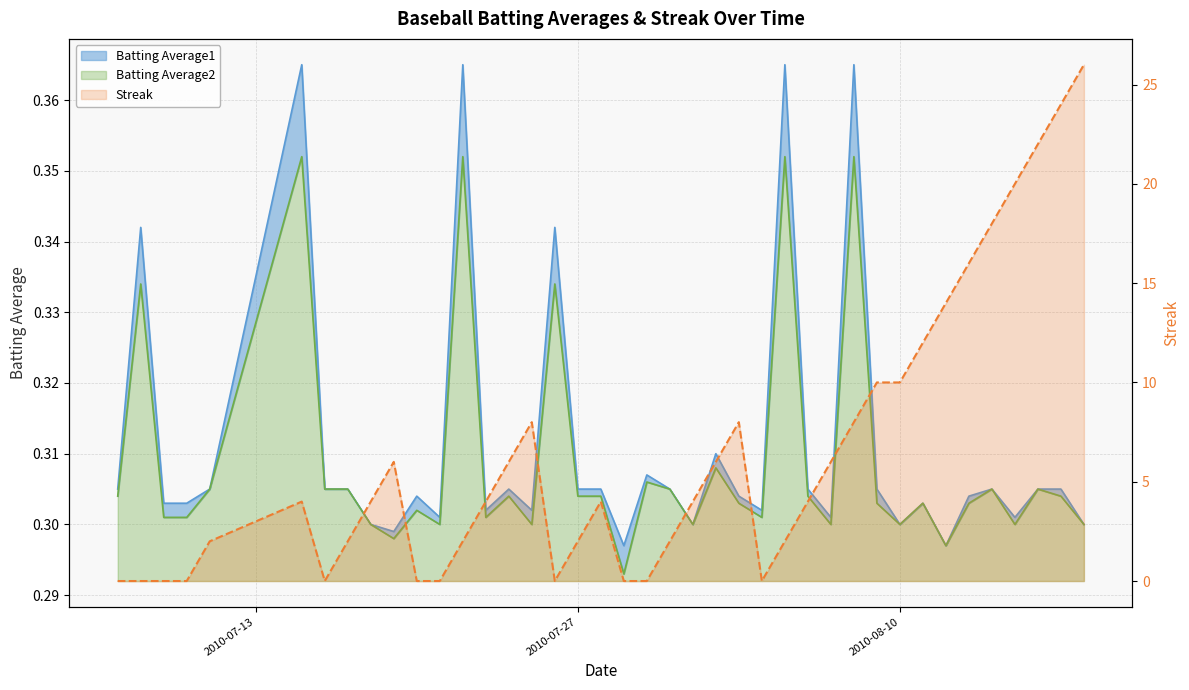

Rank the series at 2010-08-05 from lowest to highest value.

Batting Average2, Batting Average1, Streak